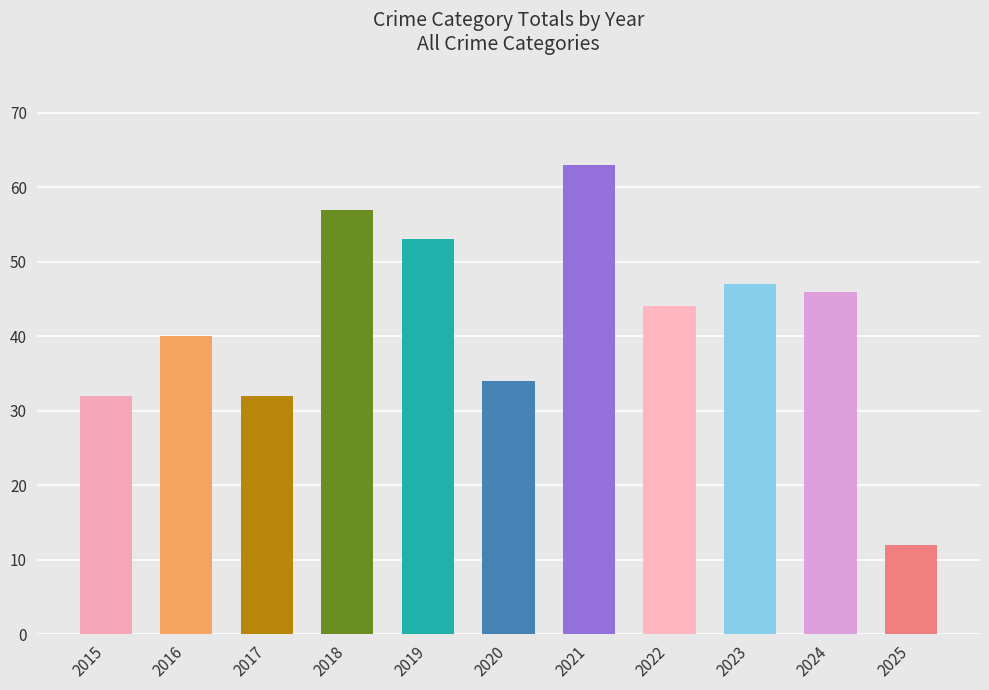

What is the change in value from 2015 to 2025?

-20